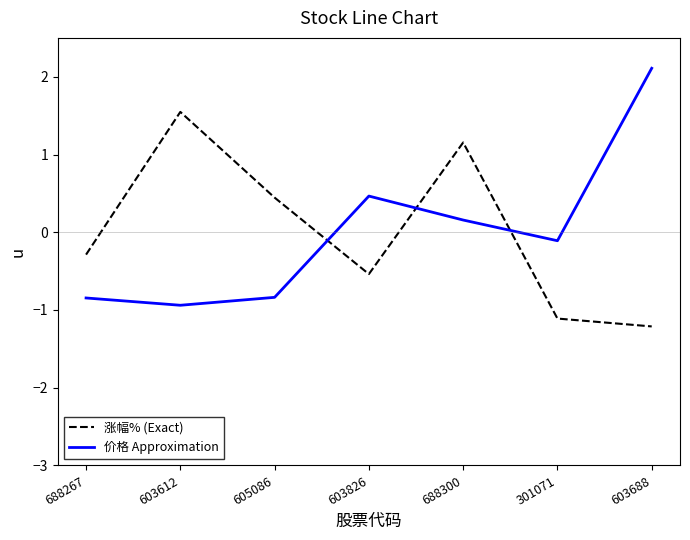

Is the value of 涨幅% (Exact) at 301071 greater than the value of 价格 Approximation at 603688?

No